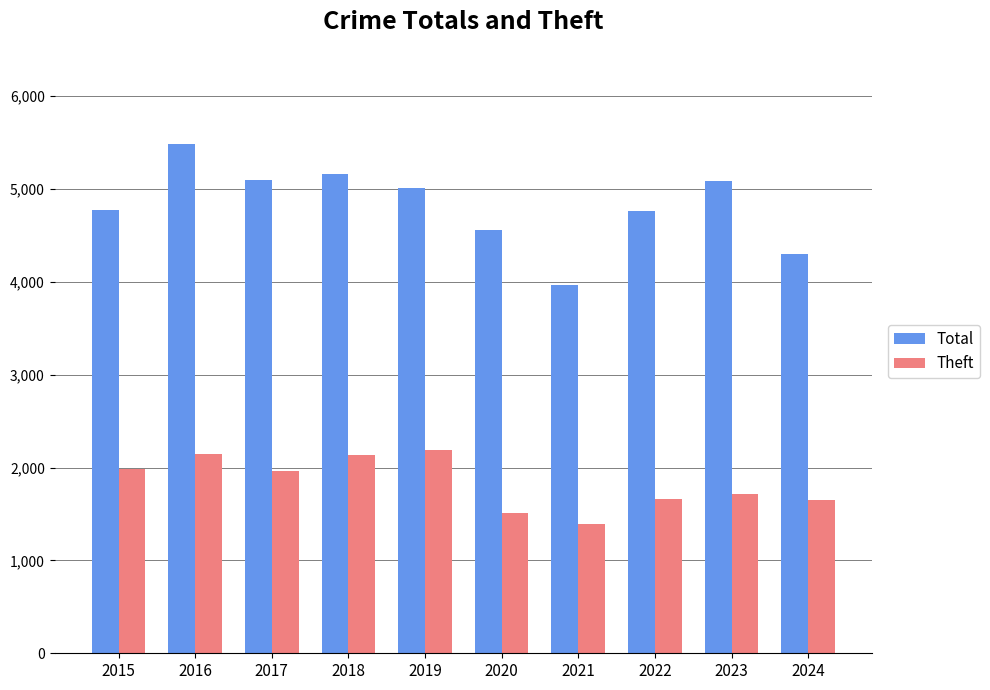

What is the total value across all series at 2018?

7303